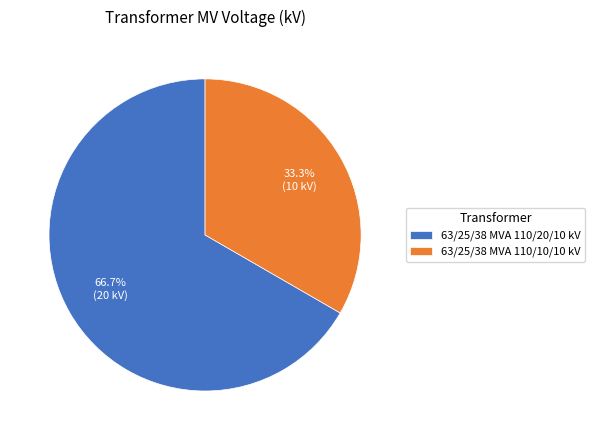

To the nearest percent, what is the average slice percentage?

50%